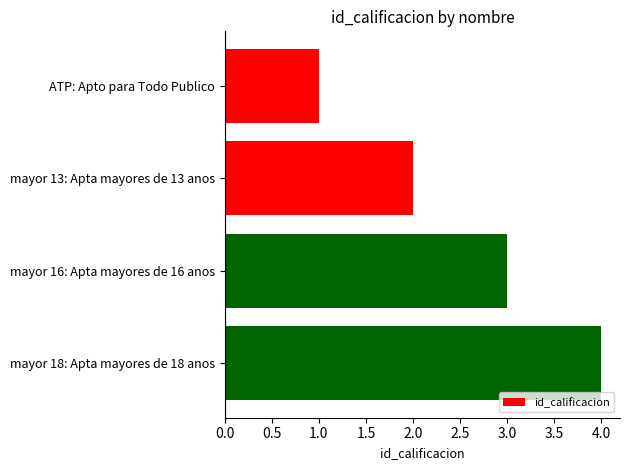

List the labels in order of value, smallest first.

ATP: Apto para Todo Publico, mayor 13: Apta mayores de 13 anos, mayor 16: Apta mayores de 16 anos, mayor 18: Apta mayores de 18 anos